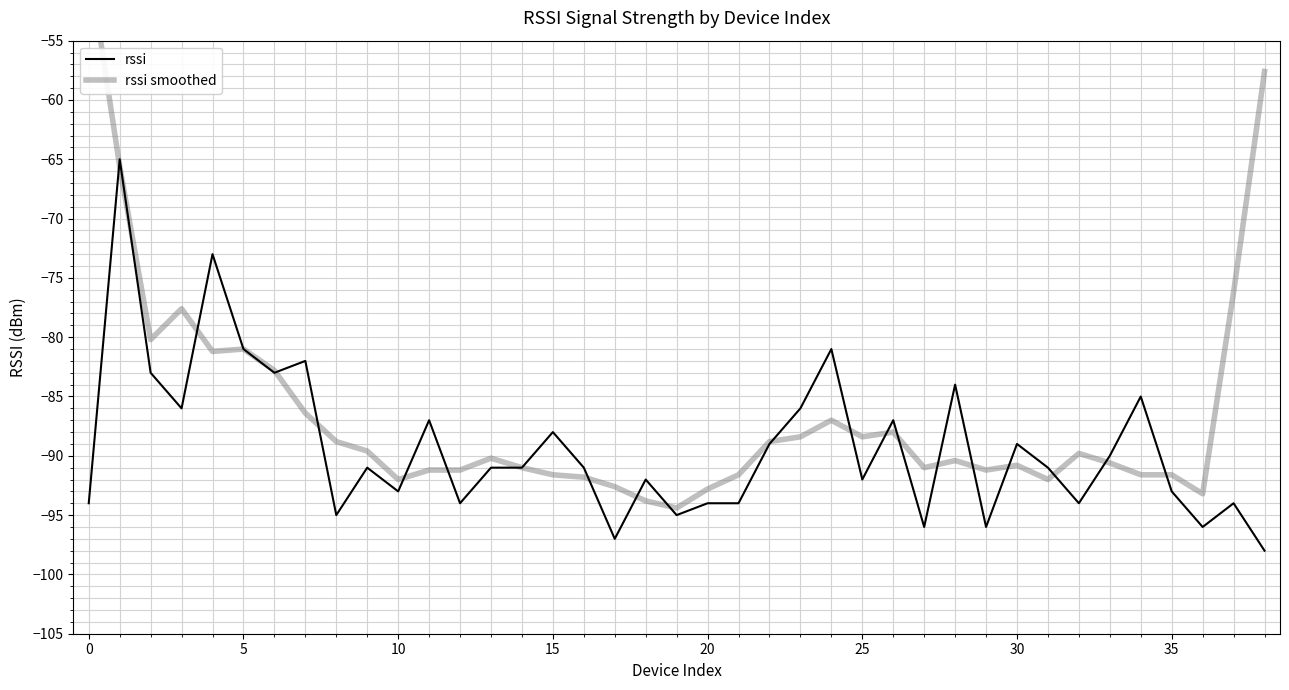

What is the lowest value of the rssi series?

-98